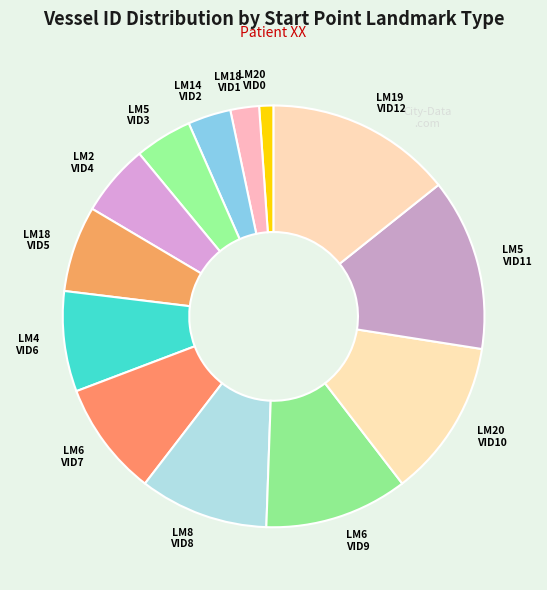

Is it true that LM14 VID2 is 13% of the pie?

False